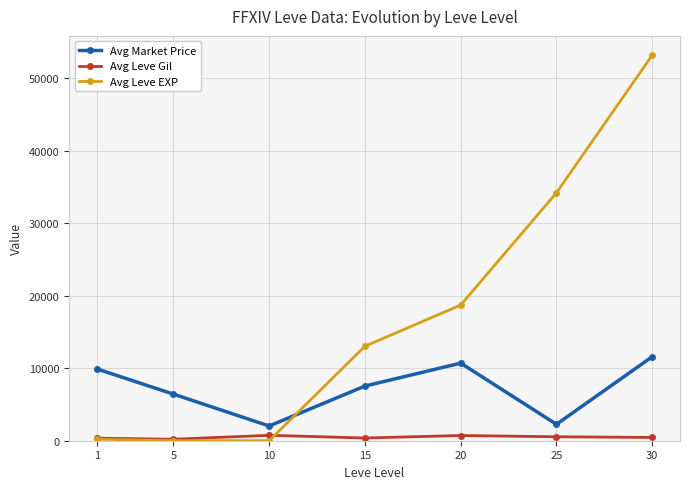

List the series in order of their overall mean, lowest first.

Avg Leve Gil, Avg Market Price, Avg Leve EXP